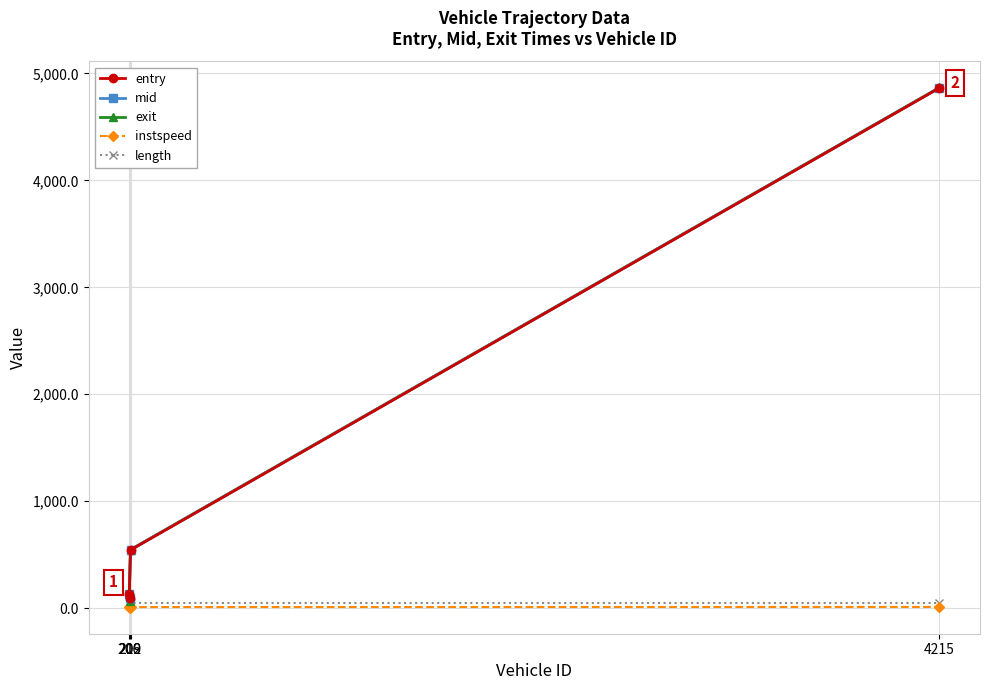

Rank the series at 206 from highest to lowest value.

exit, mid, entry, length, instspeed